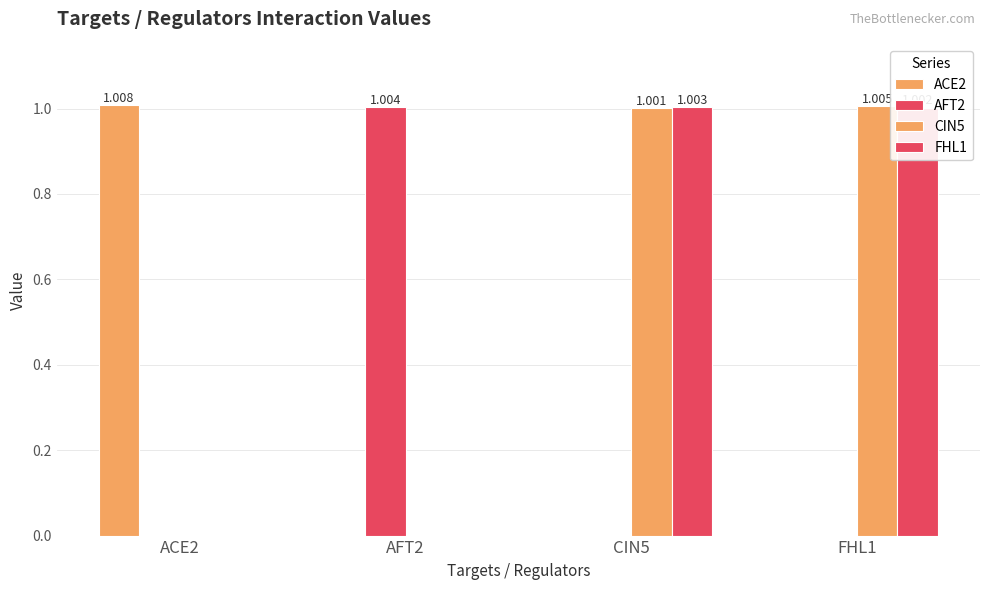

How many groups of bars are there?

4